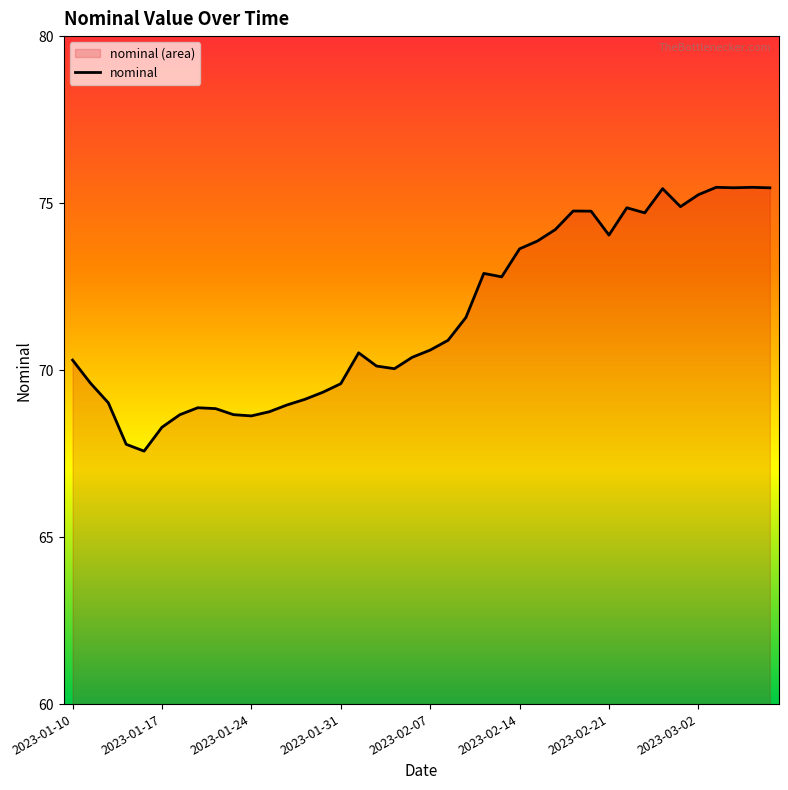

What is the label of the 14th point from the left?

2023-01-27